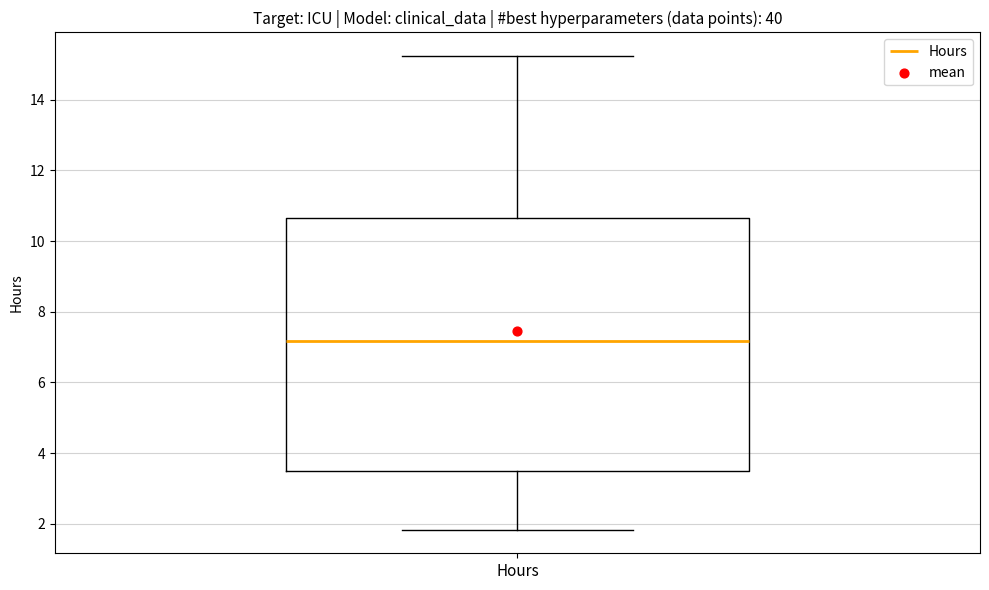

Read this box plot against the y-axis: the position of the median line, the range covered by the box, and the ends of both whiskers. The values are not printed on the chart, so give them approximately, as read against the axis.

median 7.2, box 3.4 to 10.6, whiskers 1.8 to 15.2